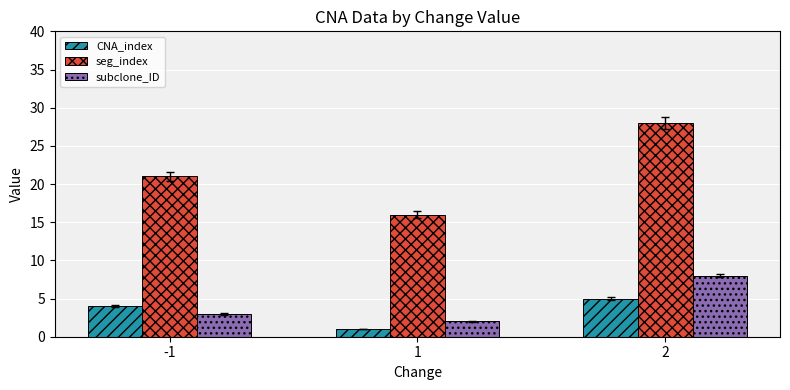

At which category is the sum across all series the highest?

2